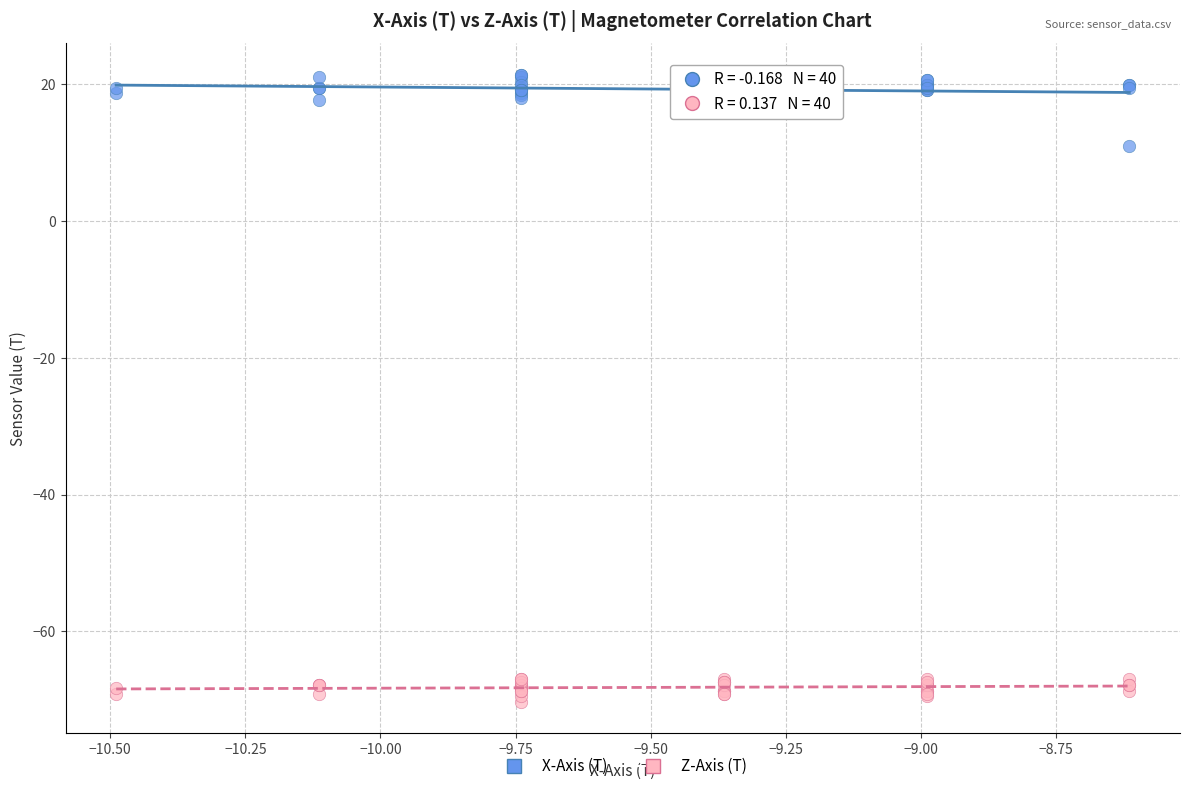

Which series contains the highest Y value?

X-Axis (T)